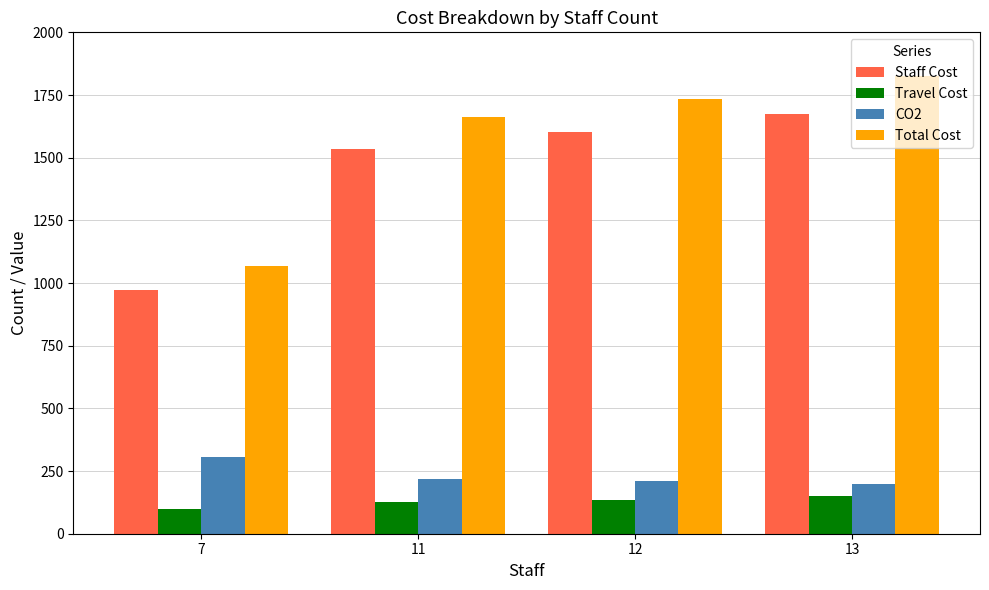

Are the bars grouped side by side (vs. stacked)?

Yes